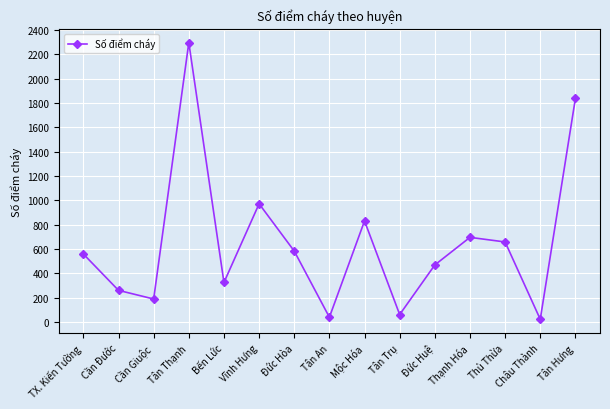

What is the change in value from TX. Kiến Tường to Châu Thành?

-537